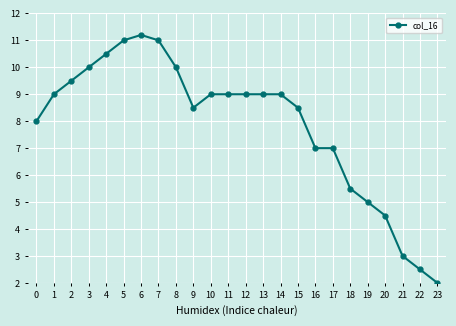

The chart shows a value of 17.4 at 6. True or false?

False